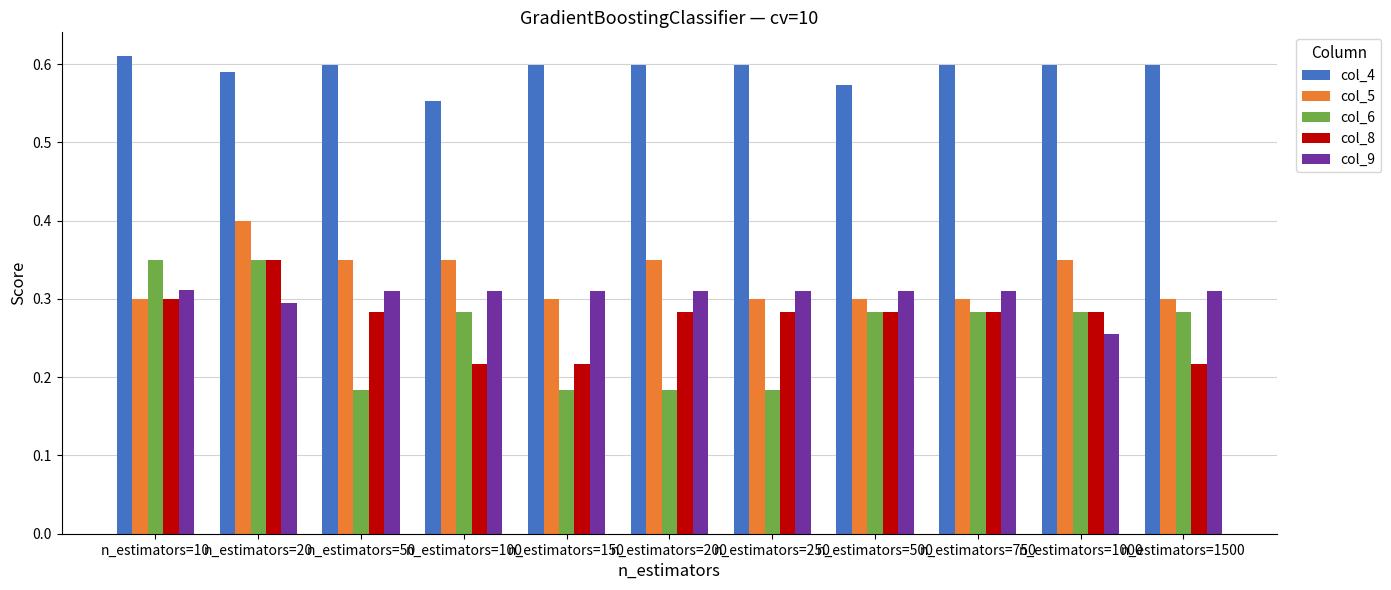

How many col_6 values are between 0 and 1?

11